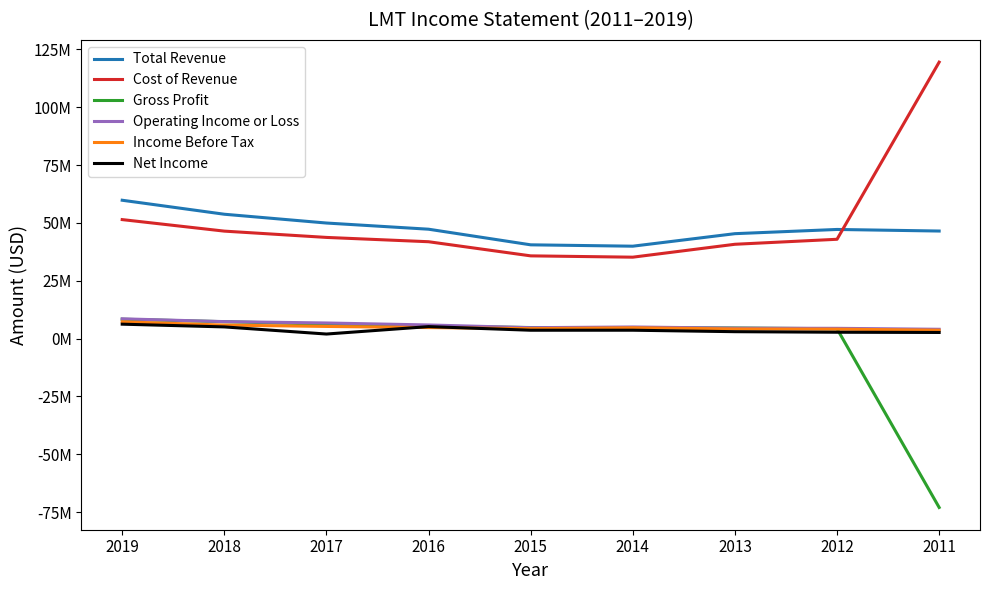

Read the Net Income value at 2015, to the nearest 100.

3605000